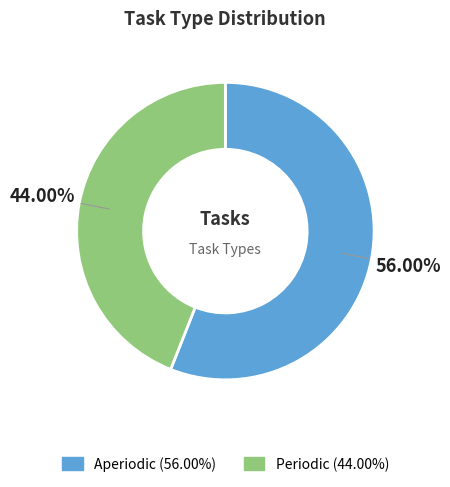

Is it true that Periodic is 44% of the pie?

True